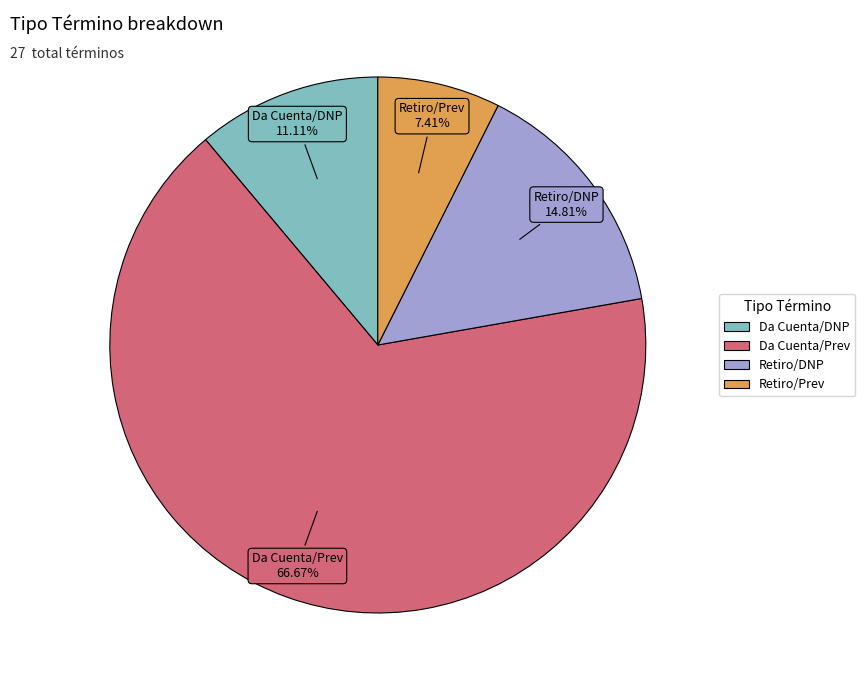

Is there a majority slice in this chart?

Yes